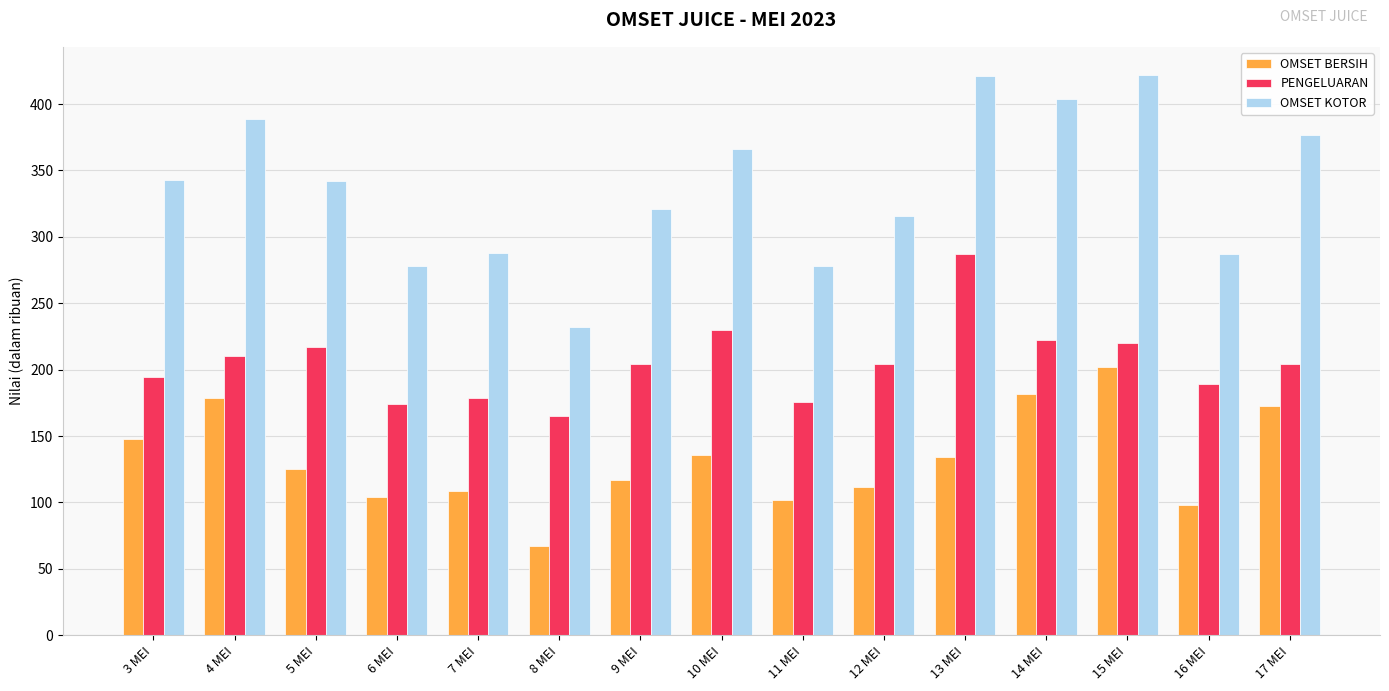

Which series has the largest total across all categories?

OMSET KOTOR